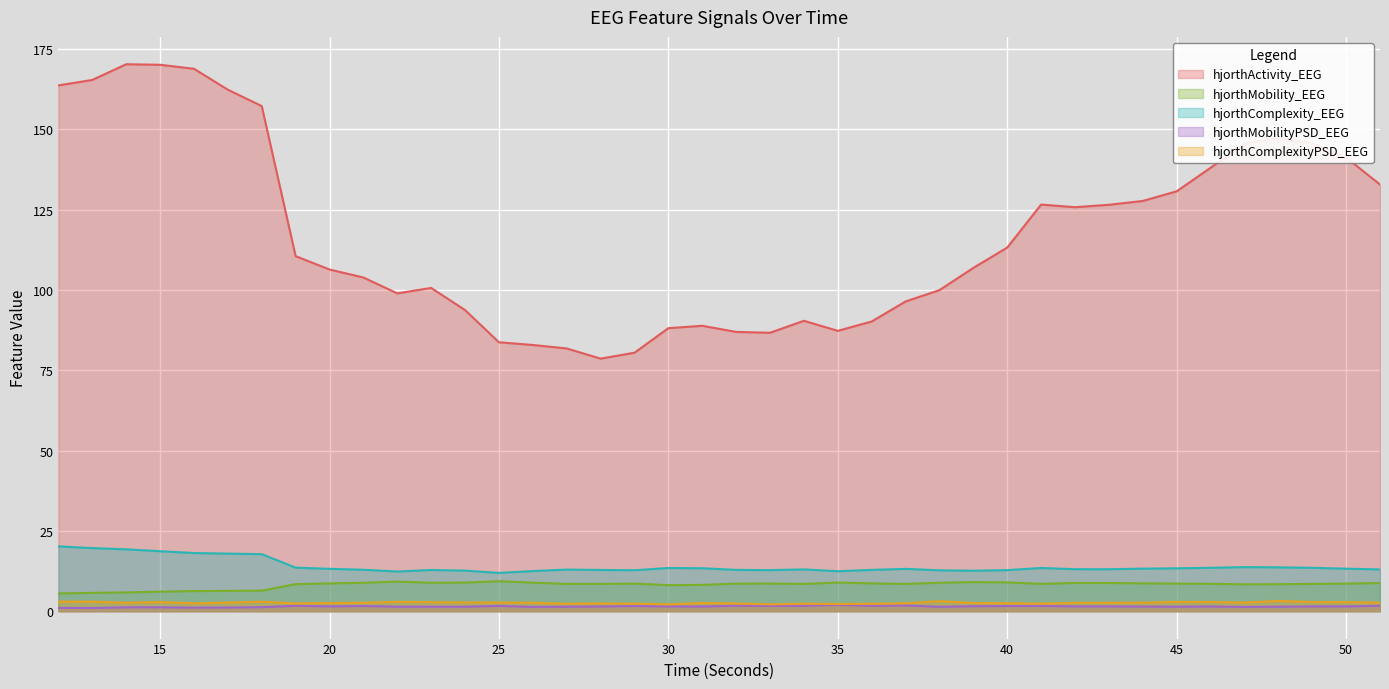

How many series are shown in this chart?

5